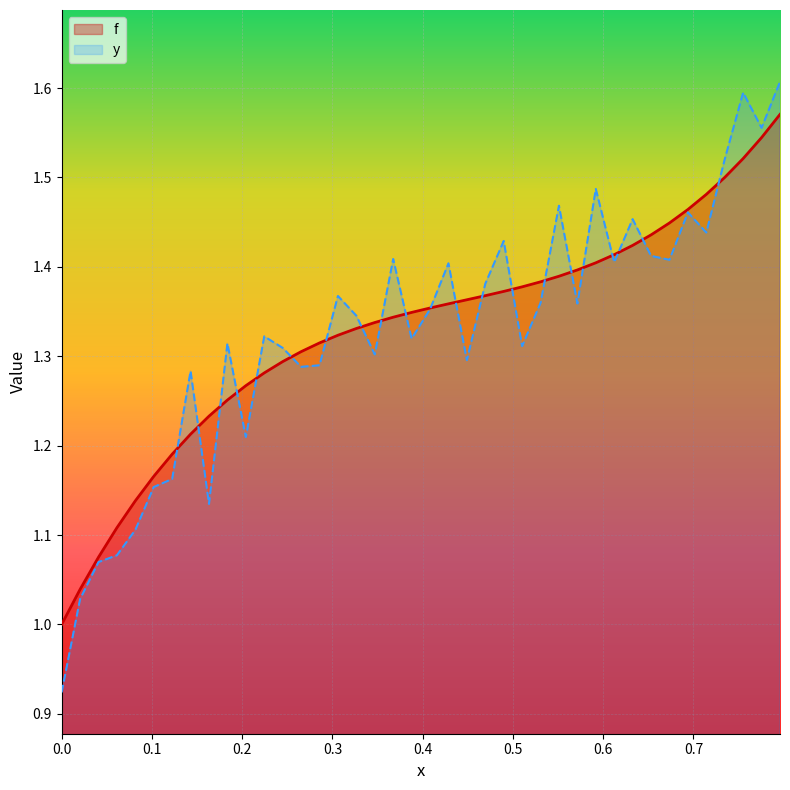

Rank the series by their average value, from highest to lowest.

f, y